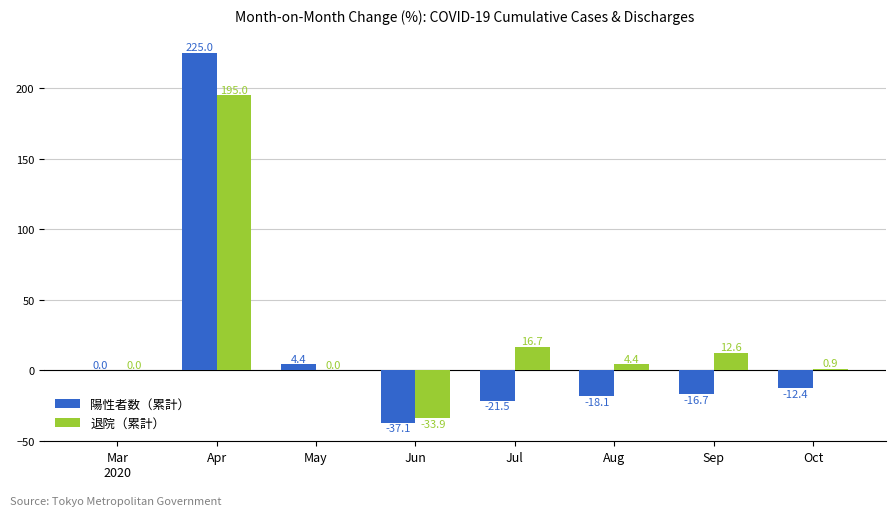

At which category is the sum across all series the highest?

Apr